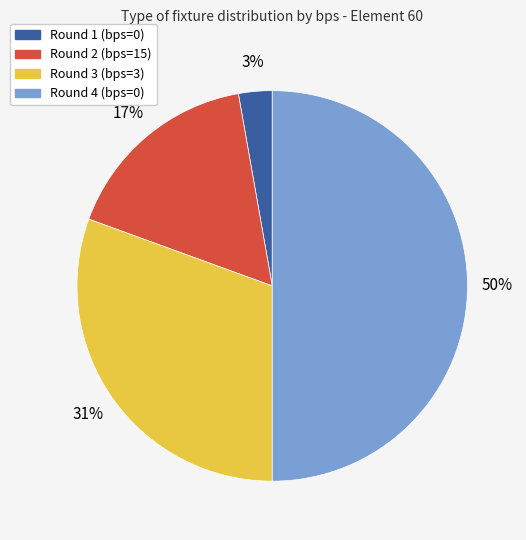

To the nearest percent, what is the difference between the largest and smallest slice percentages?

47%